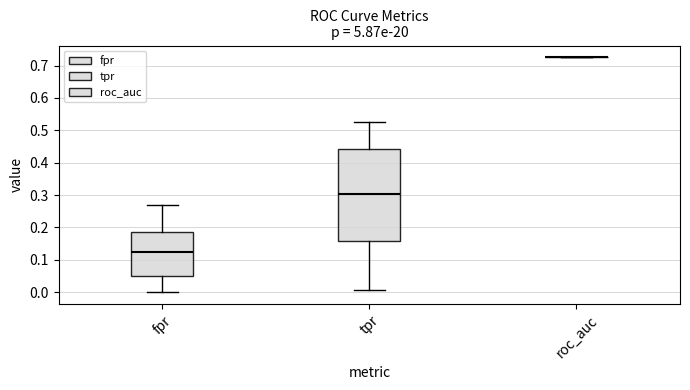

Reading left to right, read every box against the y-axis: the position of its median line, the range the box covers, and the ends of its whiskers. The values are not printed on the chart, so give them approximately, as read against the axis.

fpr: median 0.12, box 0.05 to 0.19, whiskers 0.00 to 0.27
tpr: median 0.30, box 0.16 to 0.44, whiskers 0.01 to 0.52
roc_auc: box collapsed to a line at 0.73, whiskers 0.73 to 0.73